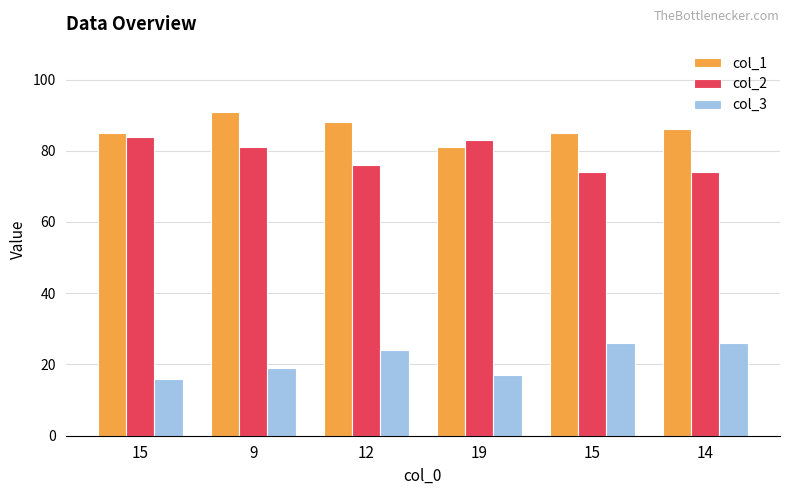

Reading left to right, list all the values displayed in this chart.

col_1: 85	91	88	81	85	86
col_2: 84	81	76	83	74	74
col_3: 16	19	24	17	26	26